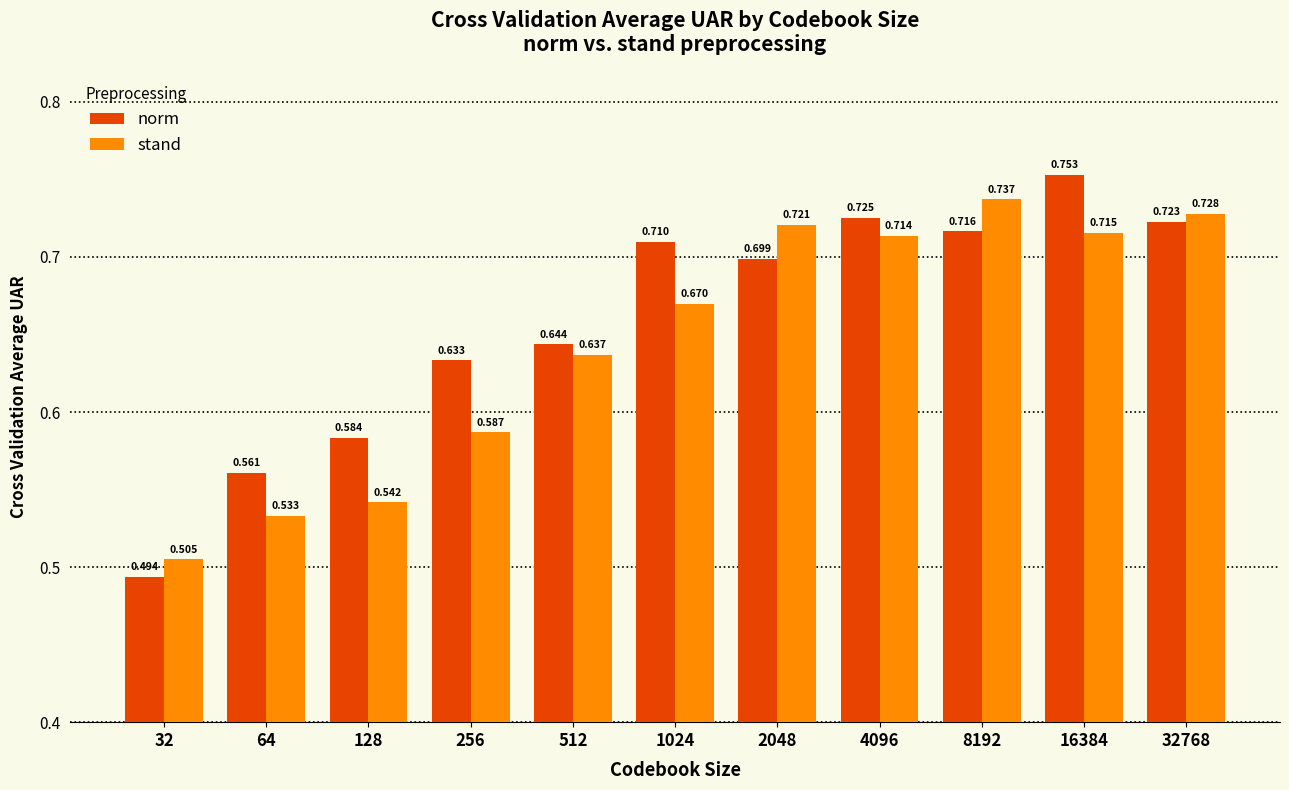

Rank the series by their maximum value, from lowest to highest.

stand, norm